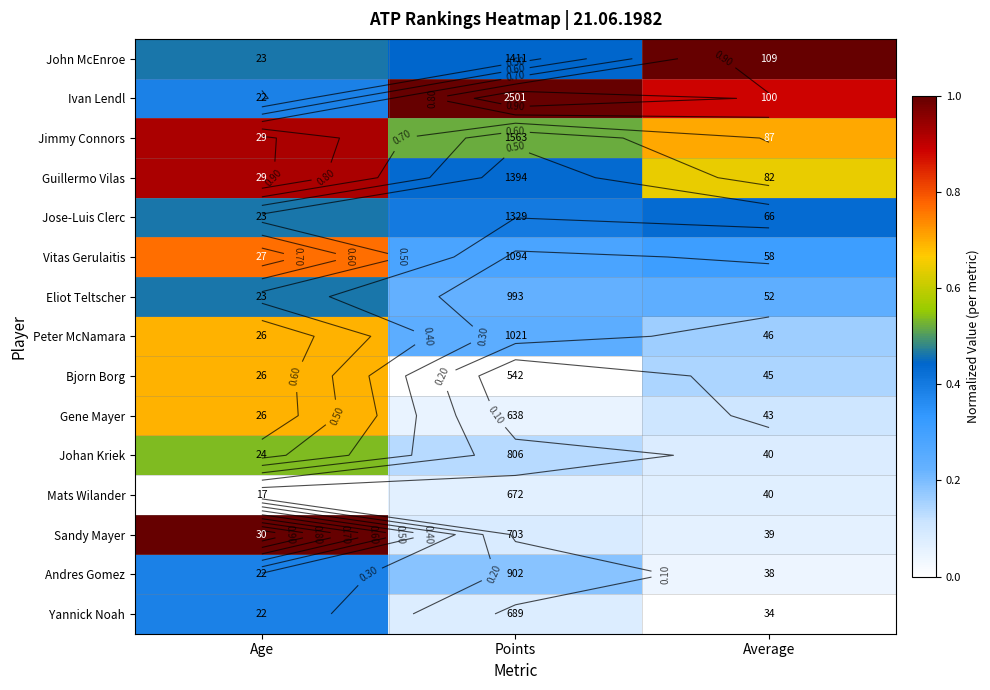

Is it true that John McEnroe equals 1.3 at Average?

False